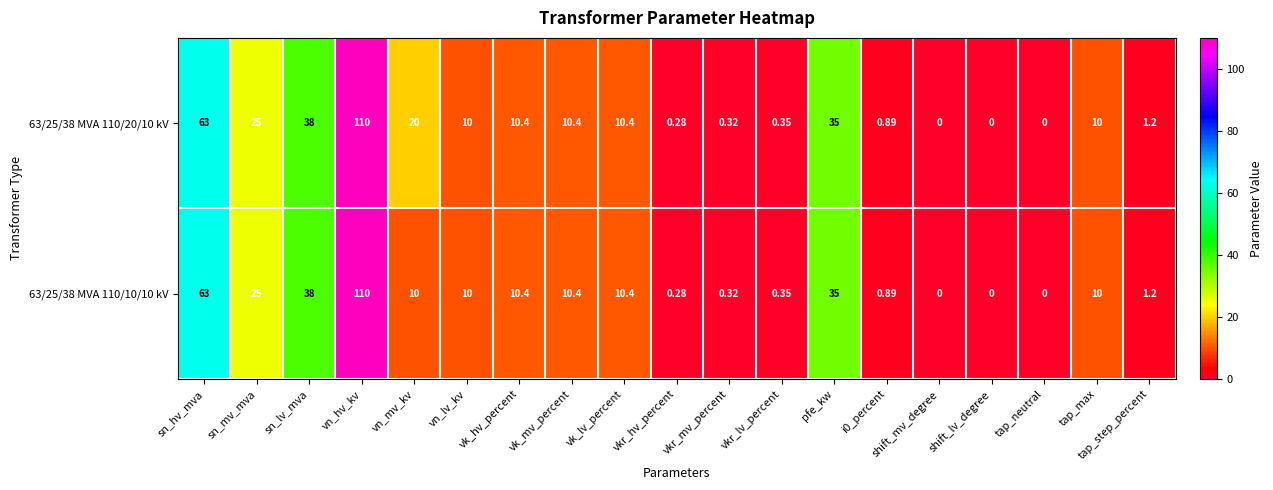

At how many categories does at least one series exceed 74?

1